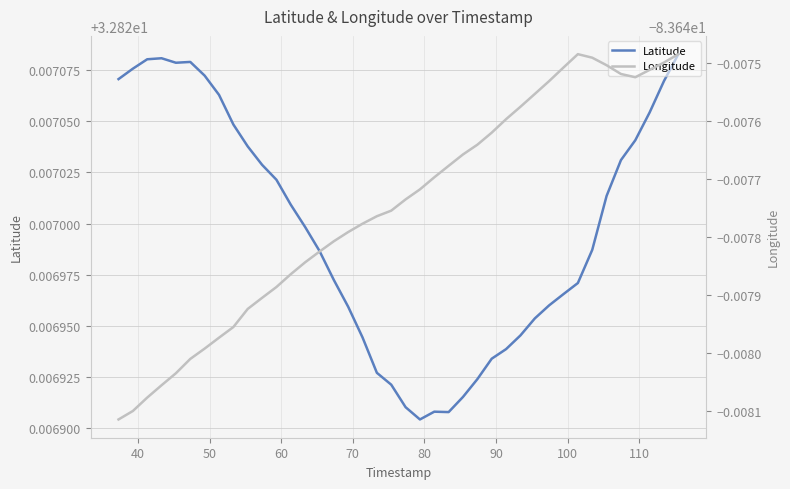

What is the value of the Latitude point at the 20th from the left?

32.8